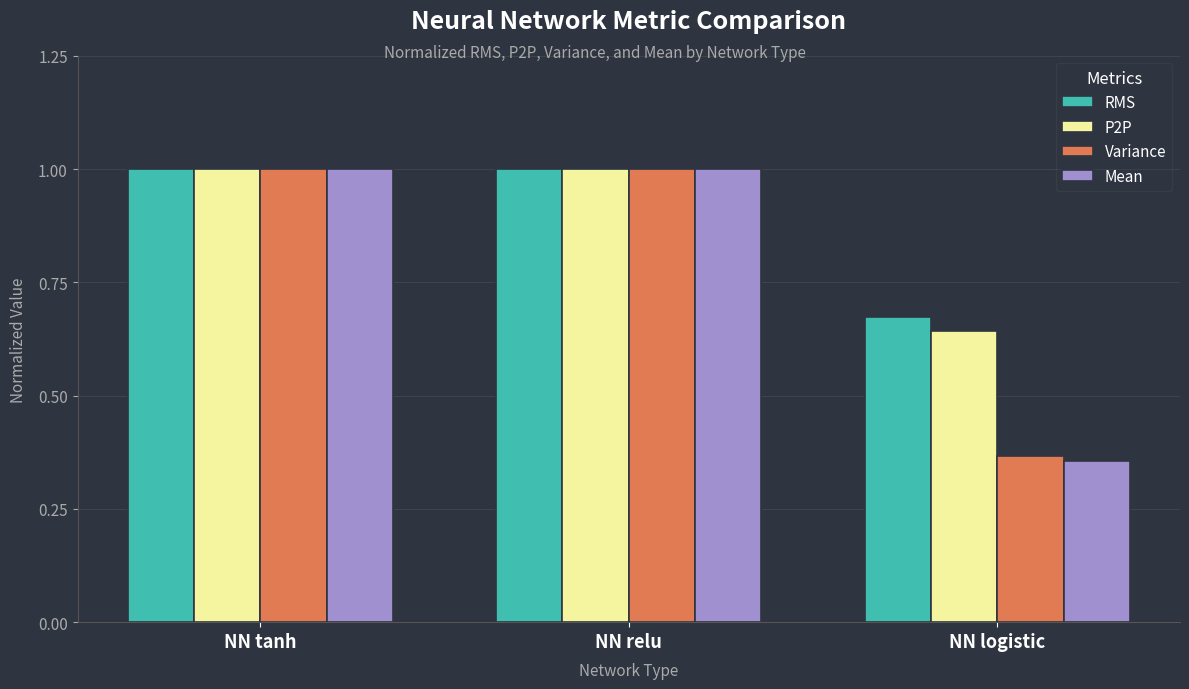

What is the greatest value displayed?

1.0